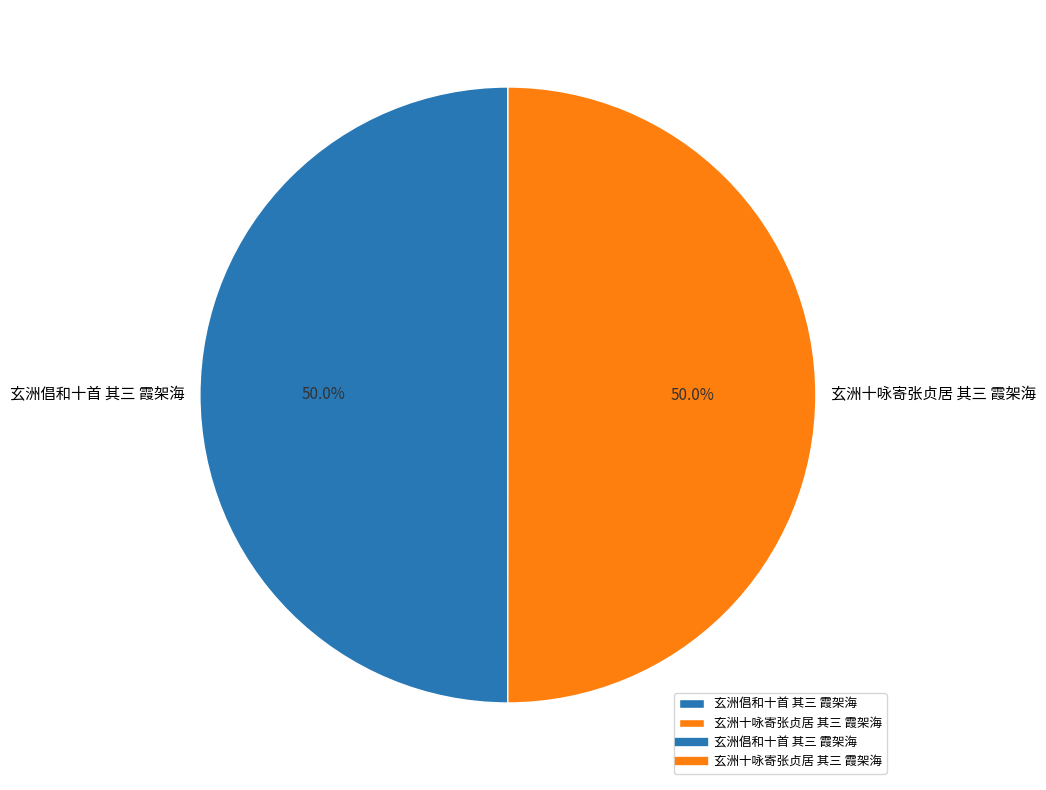

Approximately how many times larger is the value at 玄洲十咏寄张贞居 其三 霞架海 compared to 玄洲倡和十首 其三 霞架海?

1.0